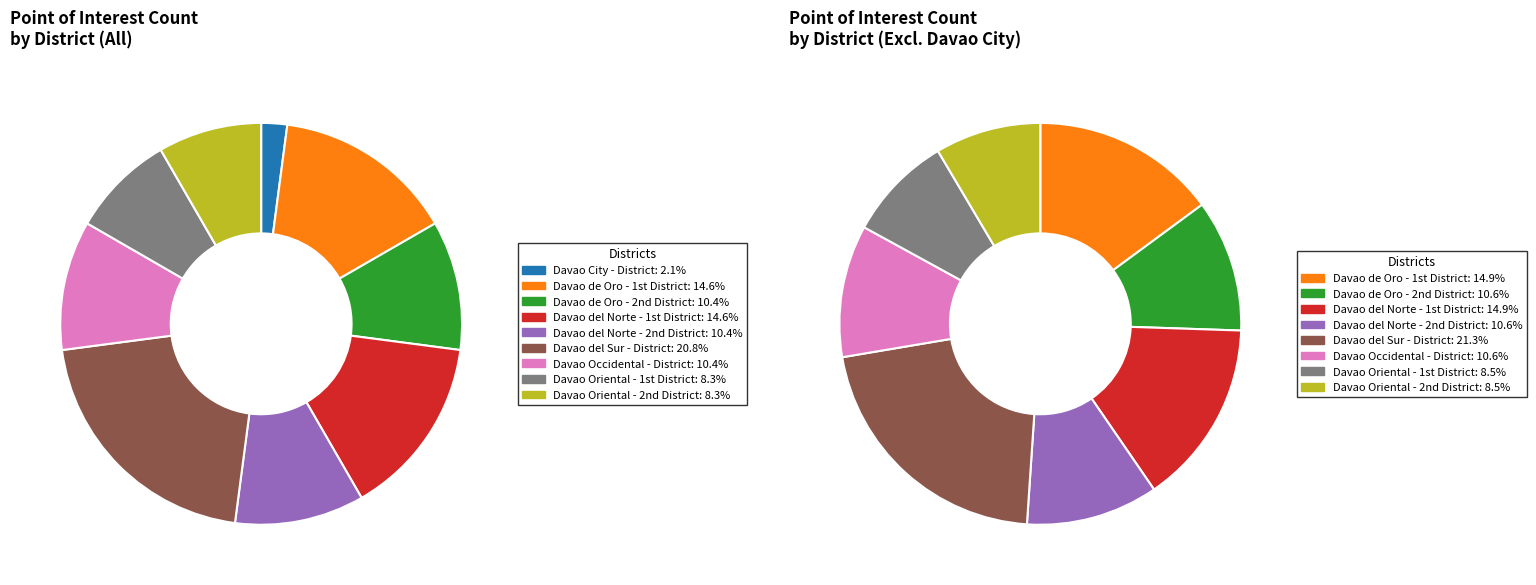

Which slice is the largest?

Davao del Sur - District